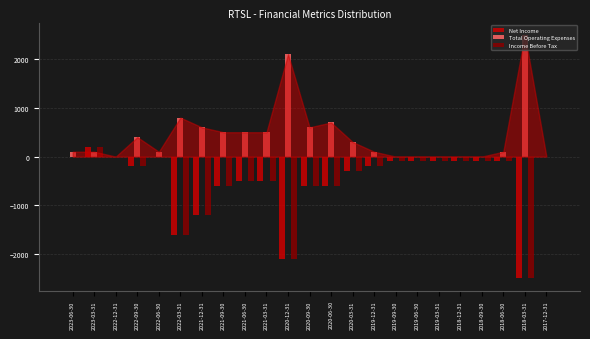

What is the sum of all Net Income values?

-11300